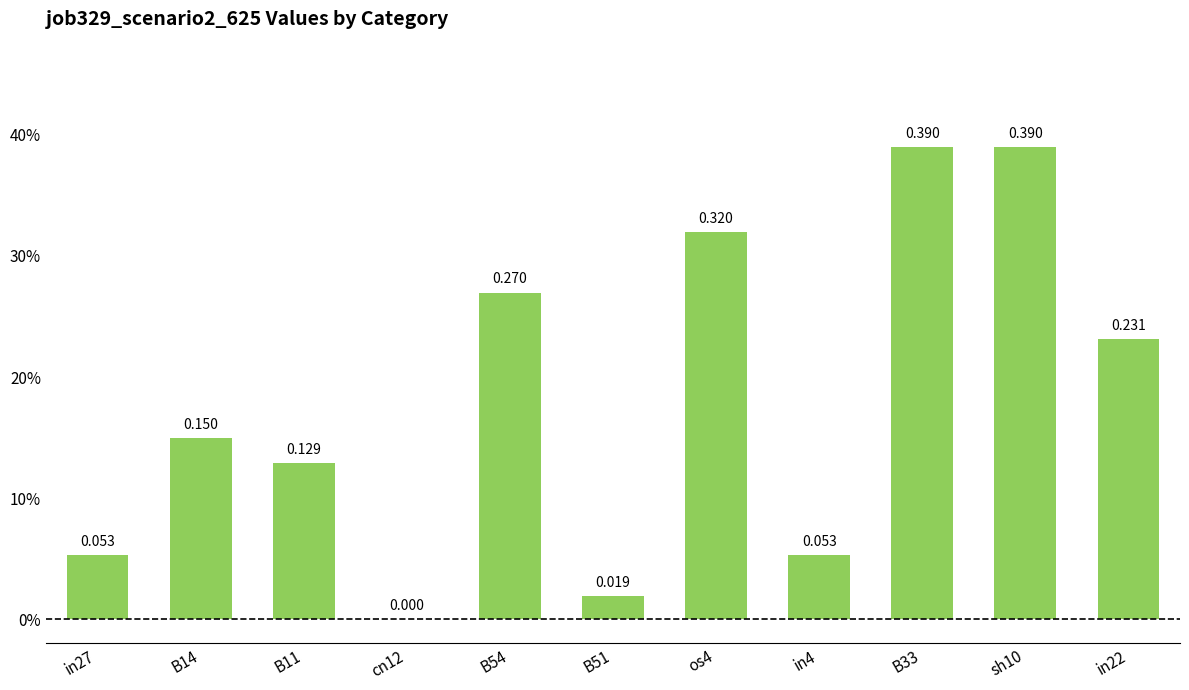

Are the bars horizontal?

No